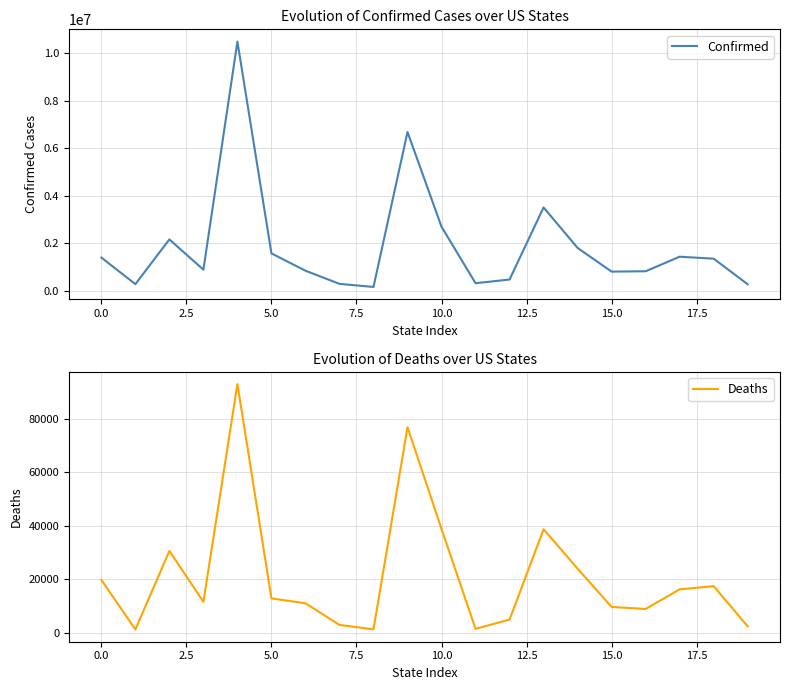

Is it true that Confirmed equals 805363 at 15.0?

True